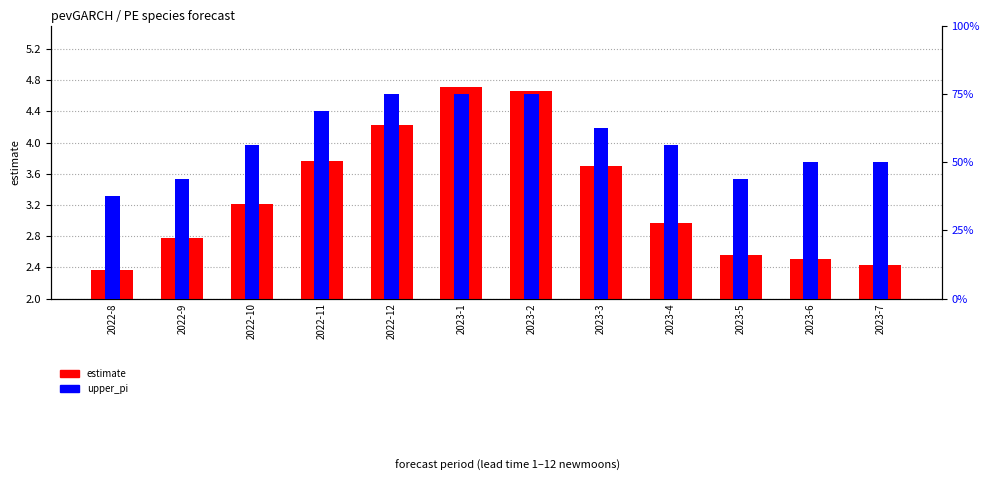

What value does the estimate series have at 2022-12?

4.2